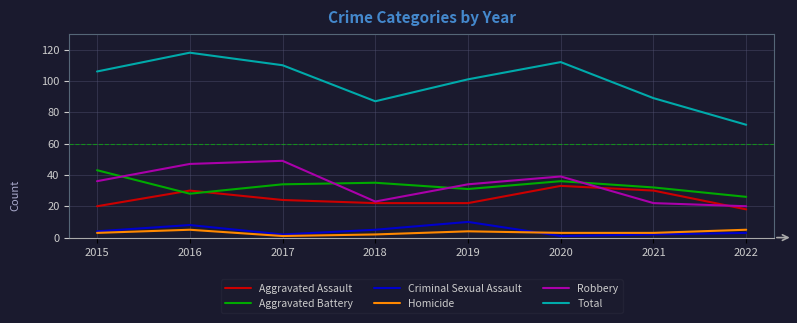

Between 2017 and 2021, which series saw the biggest shift?

Robbery